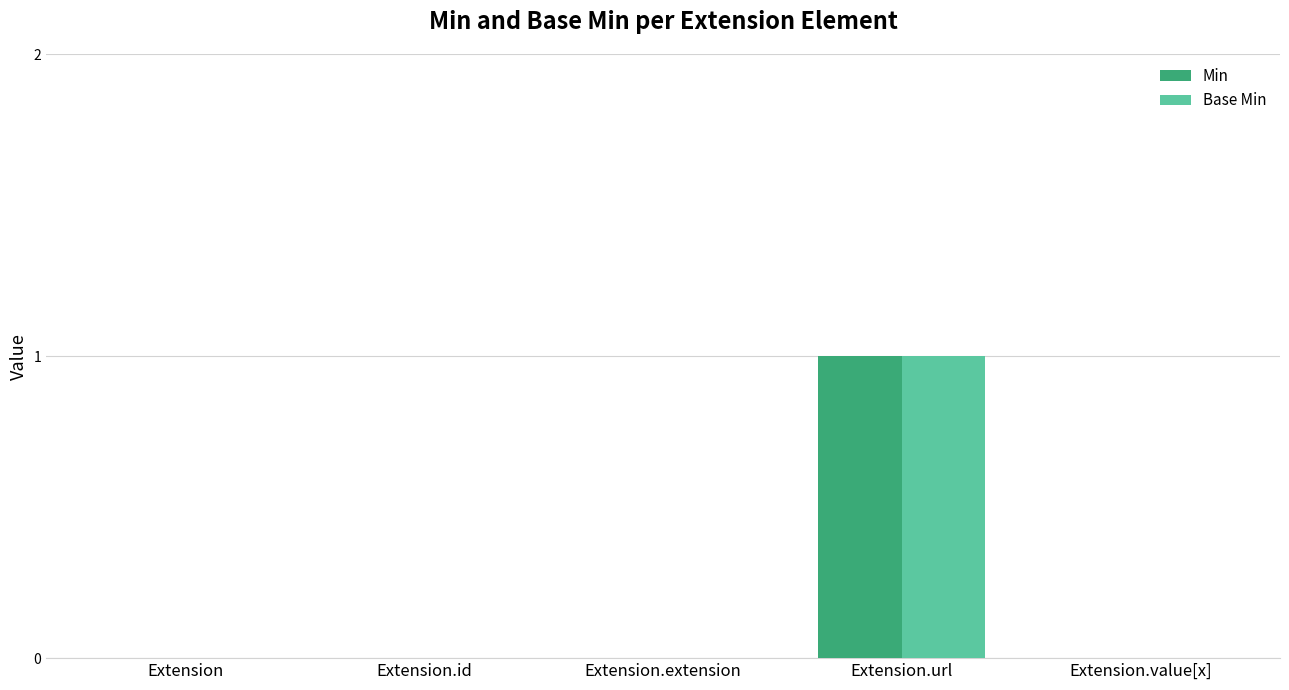

At which label does Min reach its peak?

Extension.url